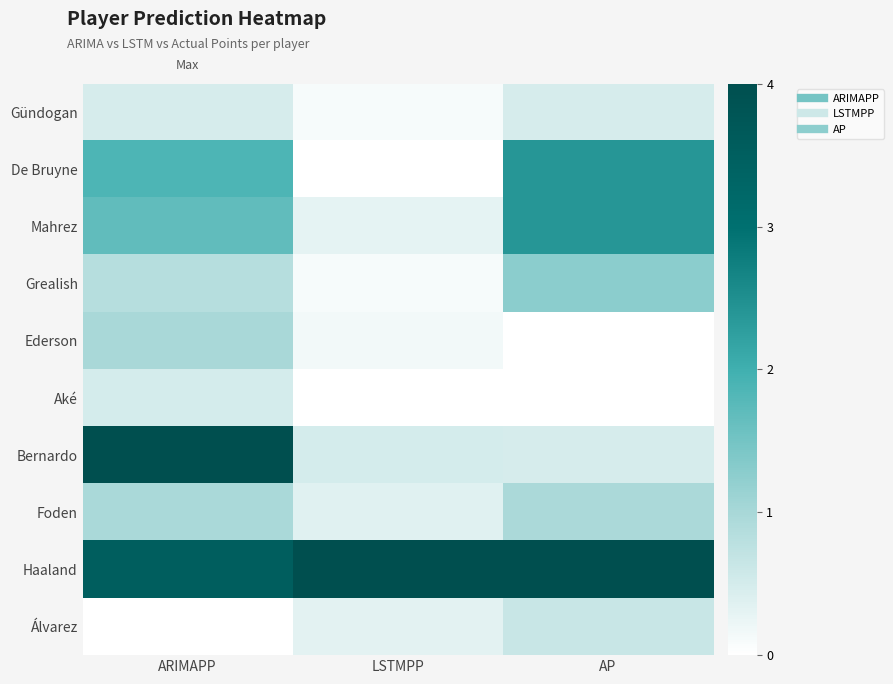

Which series has the largest total across all categories?

Haaland